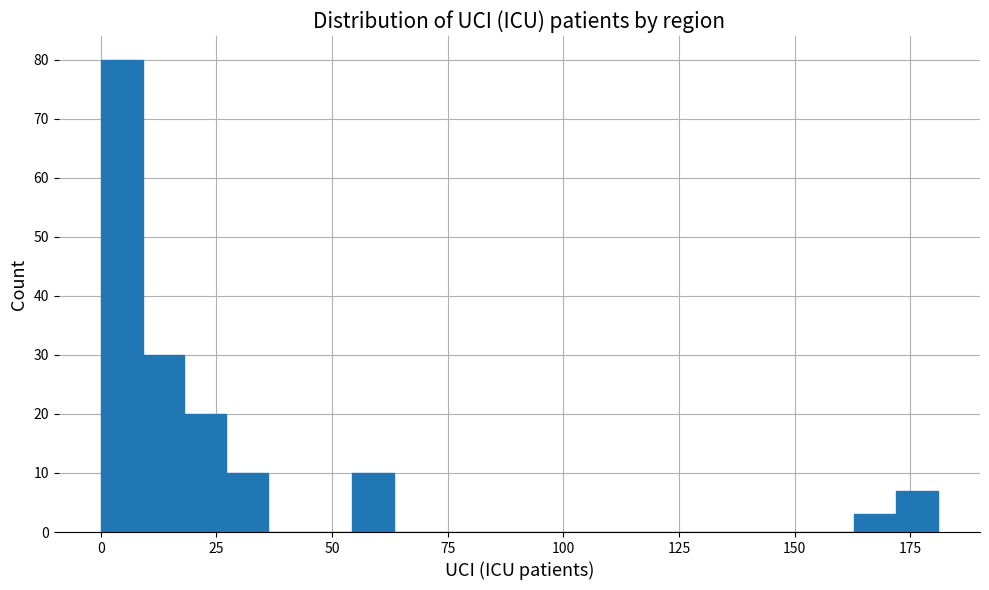

Around what value on the x-axis is the tallest bar? Give the approximate position of its centre, as read against the axis.

5